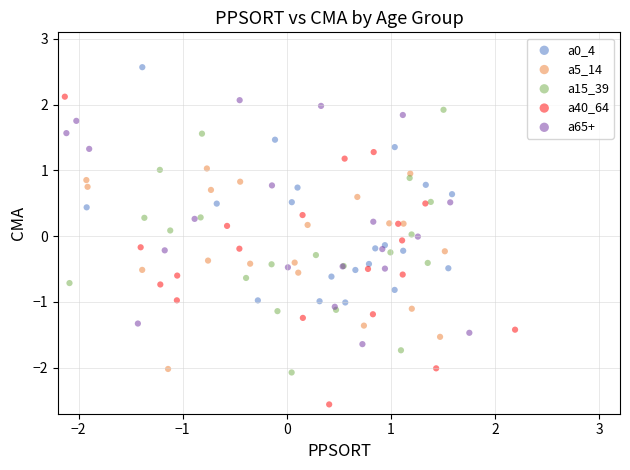

Which series has the largest Y range (max minus min)?

a40_64